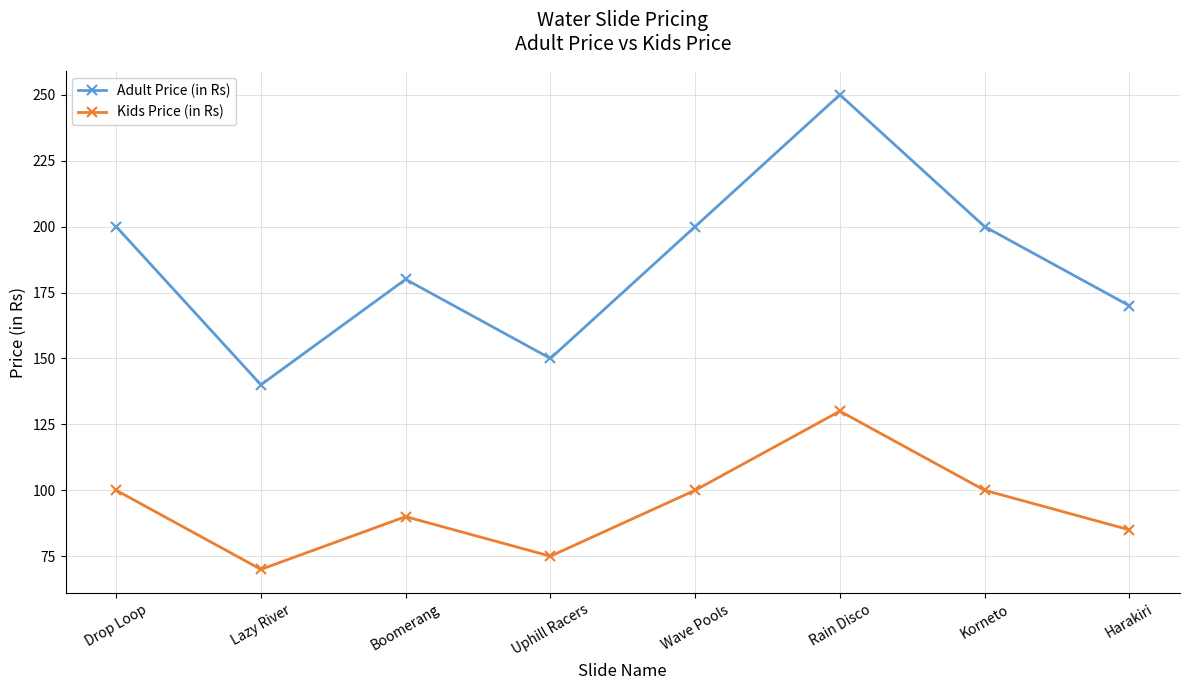

What are all the series names shown in the legend?

Adult Price (in Rs), Kids Price (in Rs)